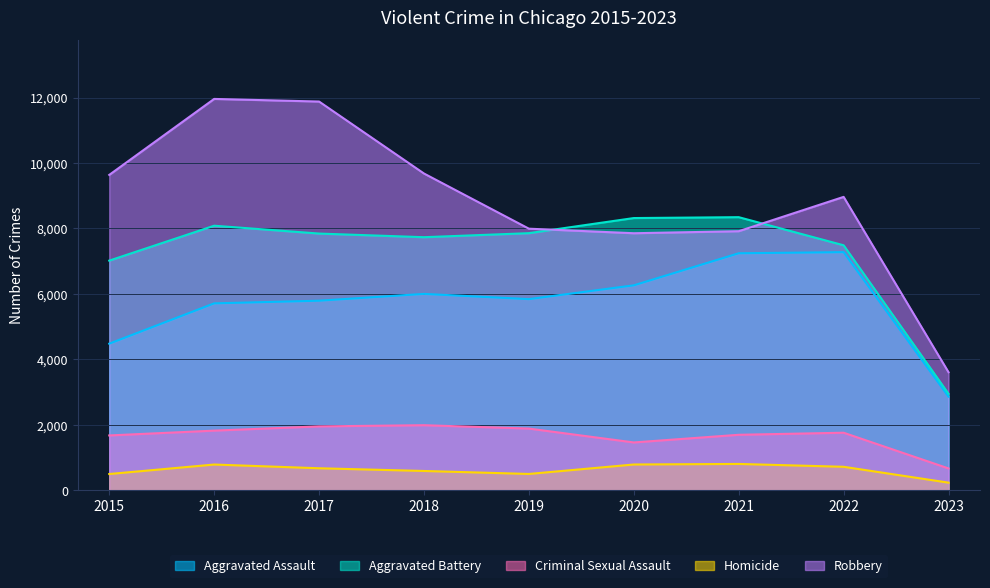

What is the average value of the Robbery series?

8833